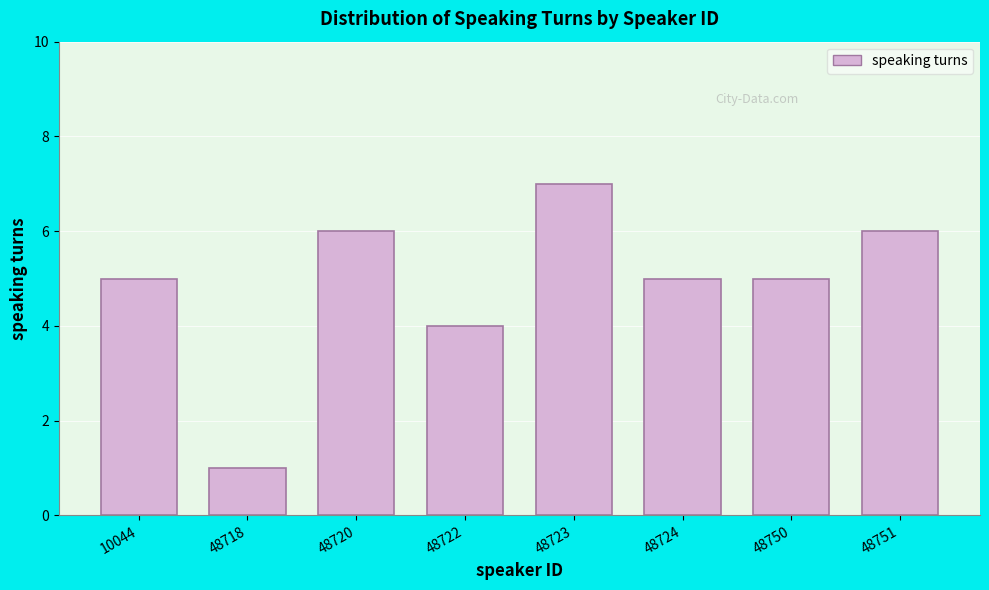

Reading left to right, list all the values displayed in this chart.

10044=5	48718=1	48720=6	48722=4	48723=7	48724=5	48750=5	48751=6